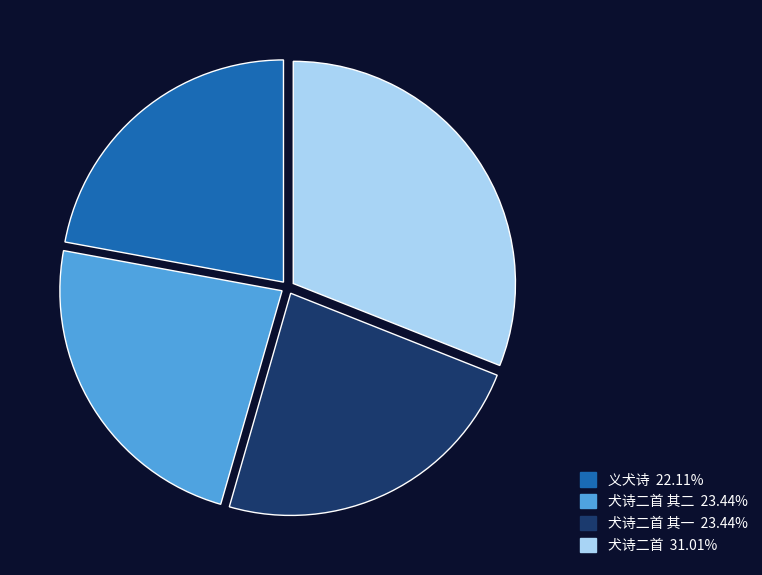

Does any single category account for the majority?

No